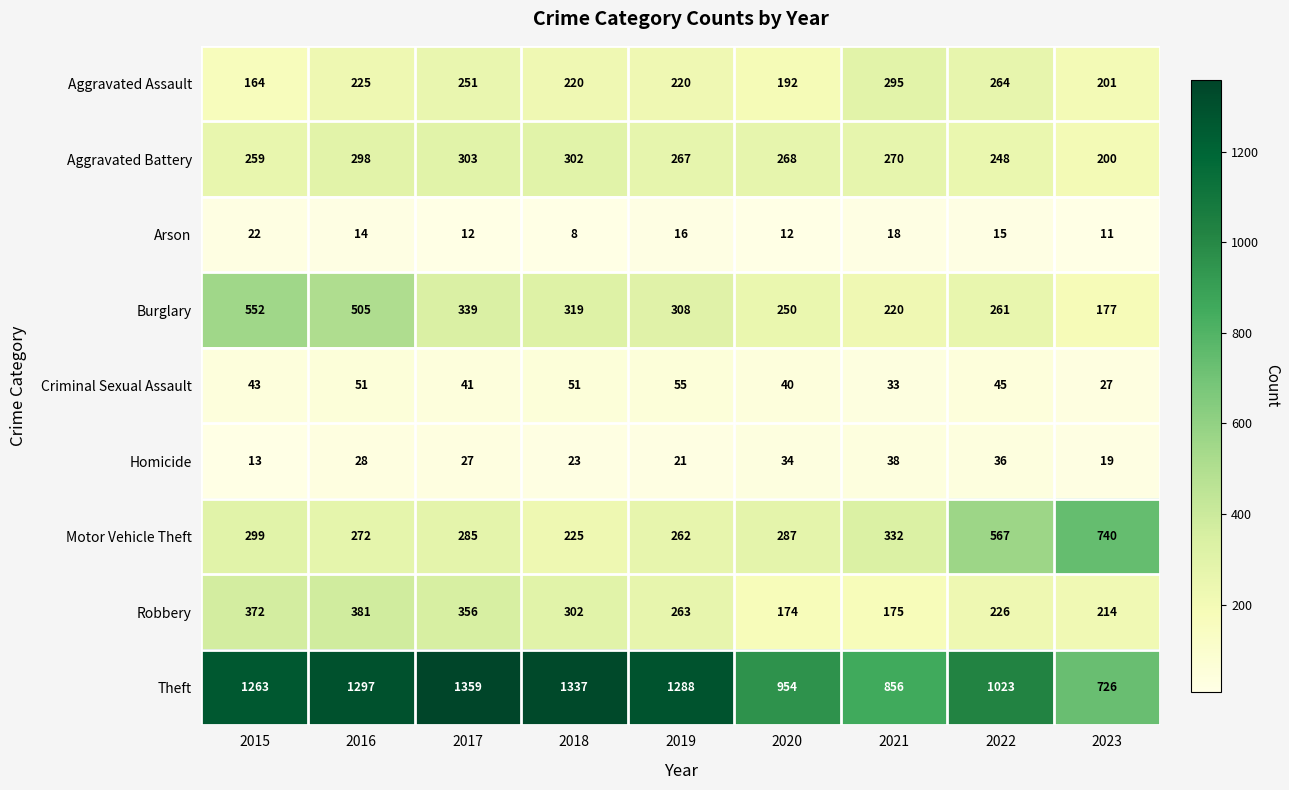

Which series has the widest spread of values?

Theft